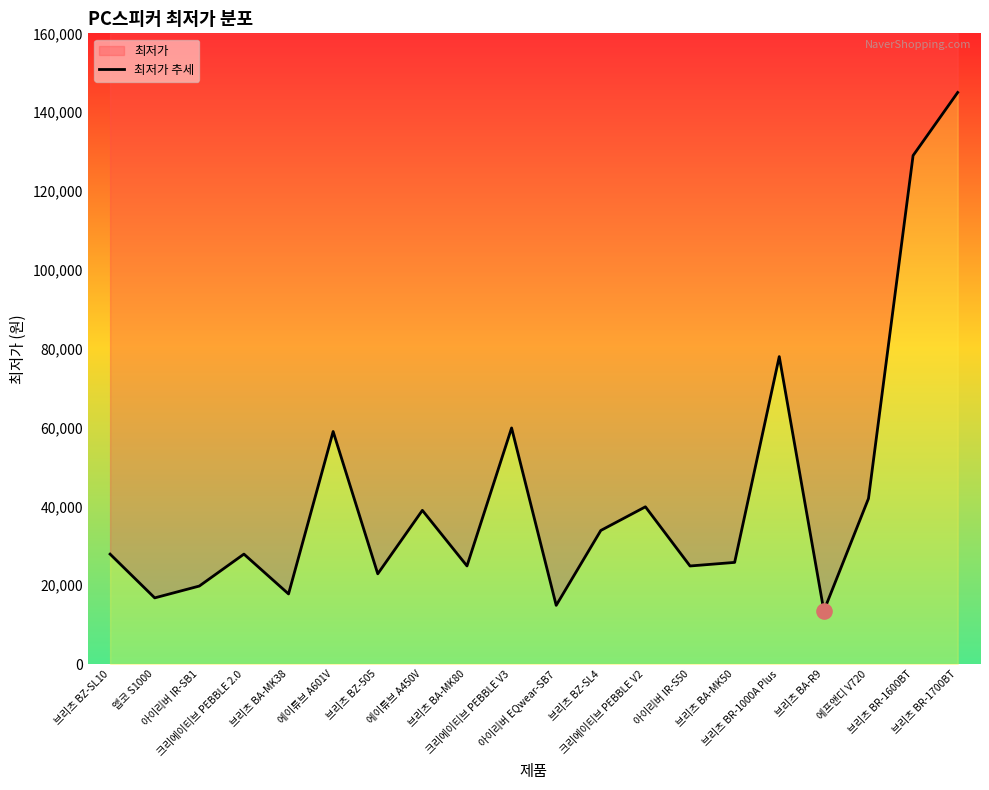

Between 브리츠 BZ-SL4 and 브리츠 BR-1000A Plus, which is larger?

브리츠 BR-1000A Plus